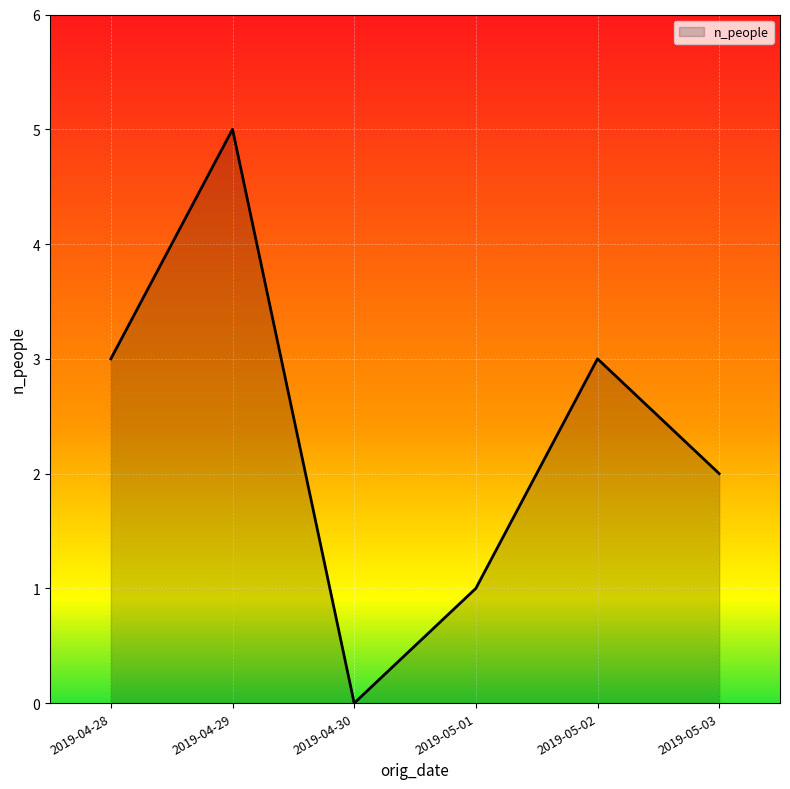

Which has a higher value, 2019-04-28 or 2019-05-03?

2019-04-28